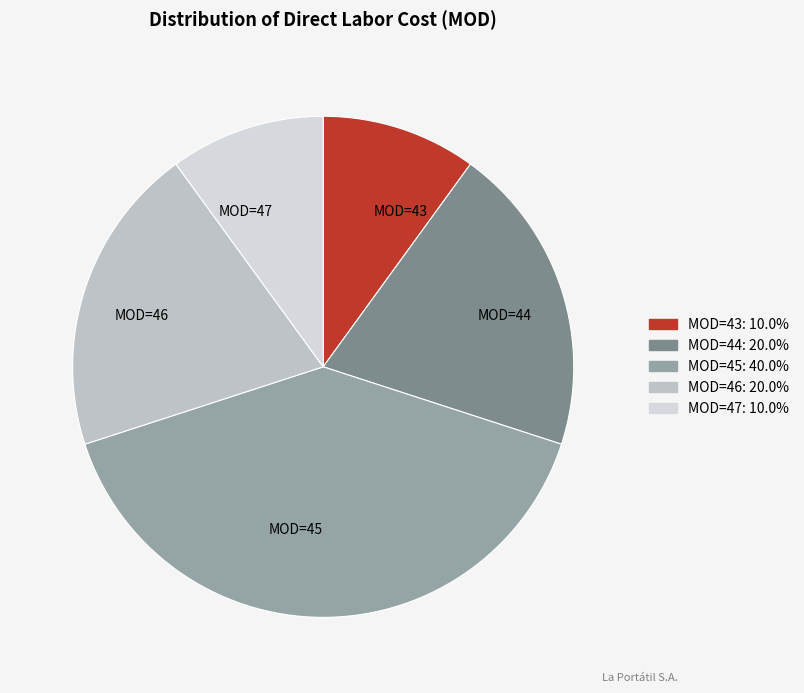

Is it true that MOD=46 is 20% of the pie?

True